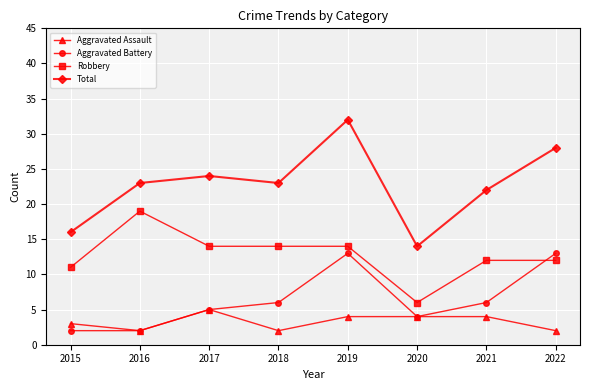

True or false: Total has more than 1 points higher than both neighbors.

True